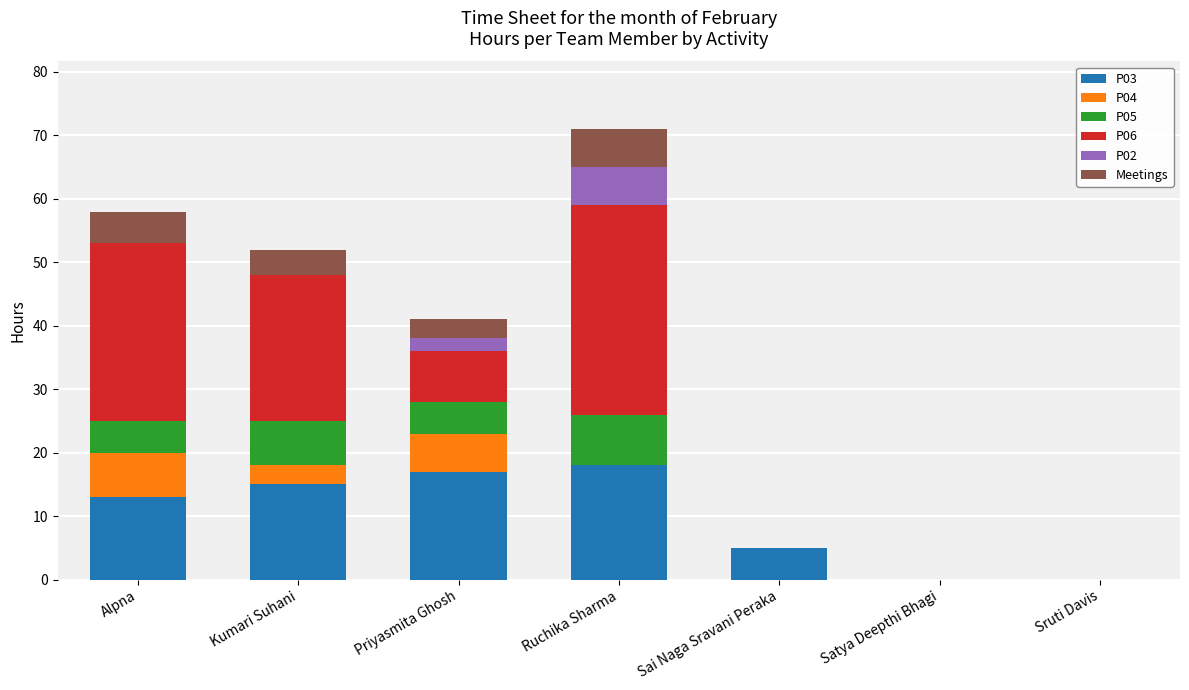

At which category is the sum across all series the highest?

Ruchika Sharma